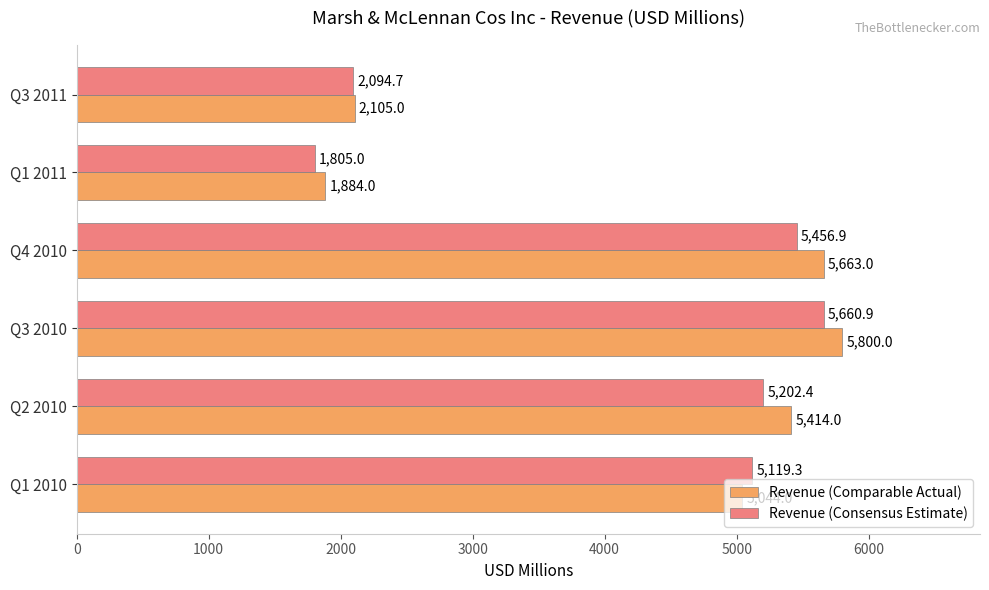

What is the average value of the Revenue (Comparable Actual) series?

4318.3